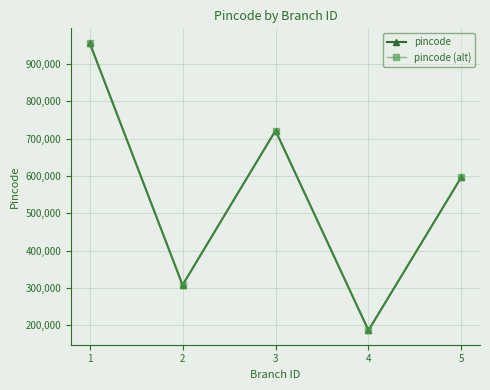

At how many categories does at least one series exceed 403912?

3